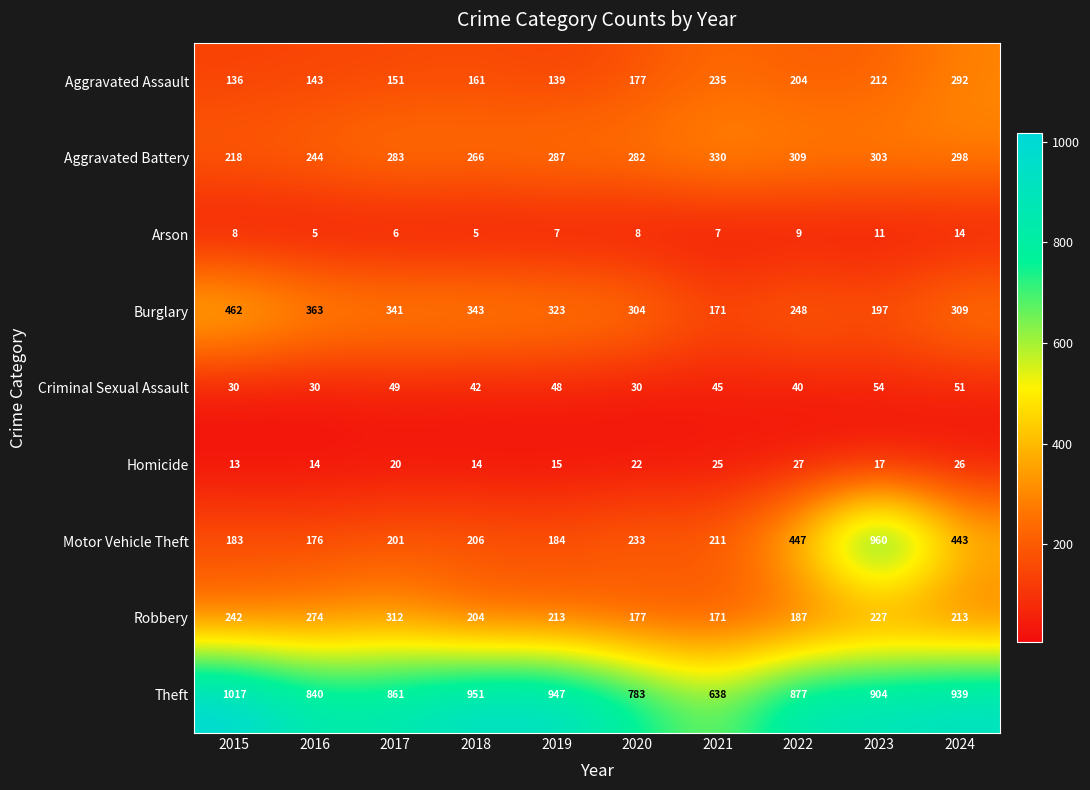

What is the difference between the highest and lowest values at 2017?

855